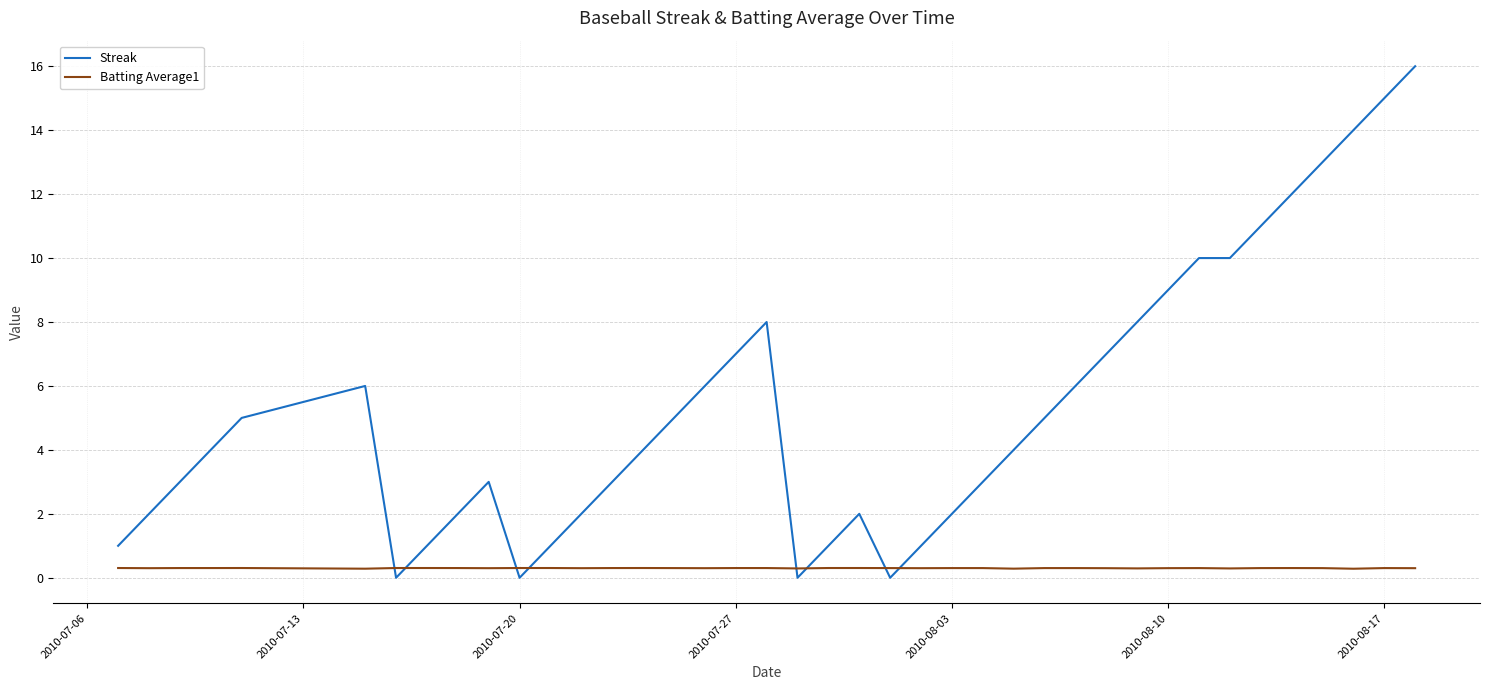

What is the highest value of the Streak series?

16.0